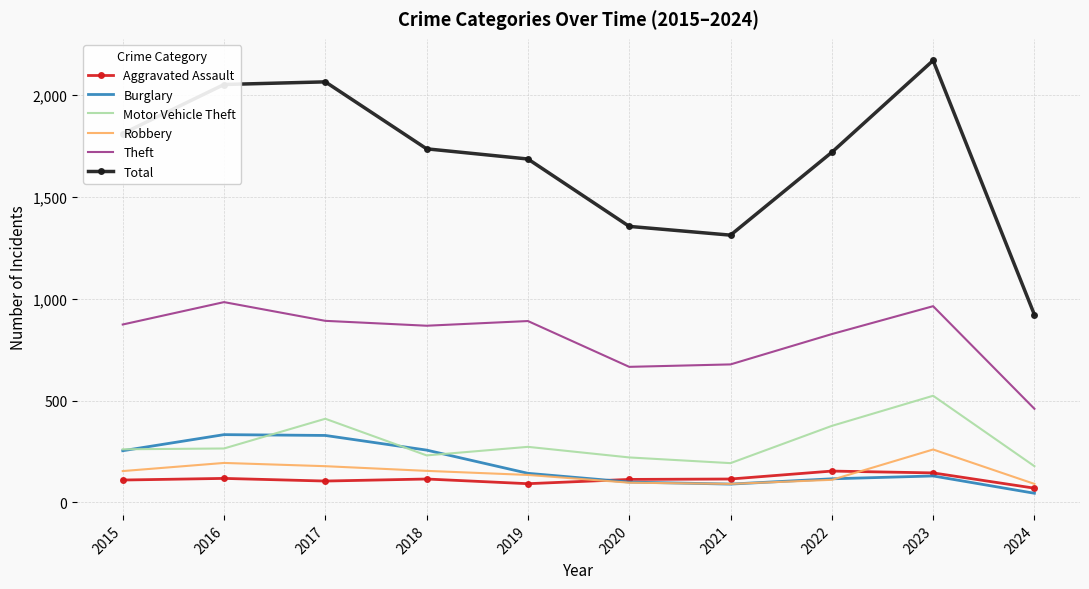

What is the smallest value displayed?

45